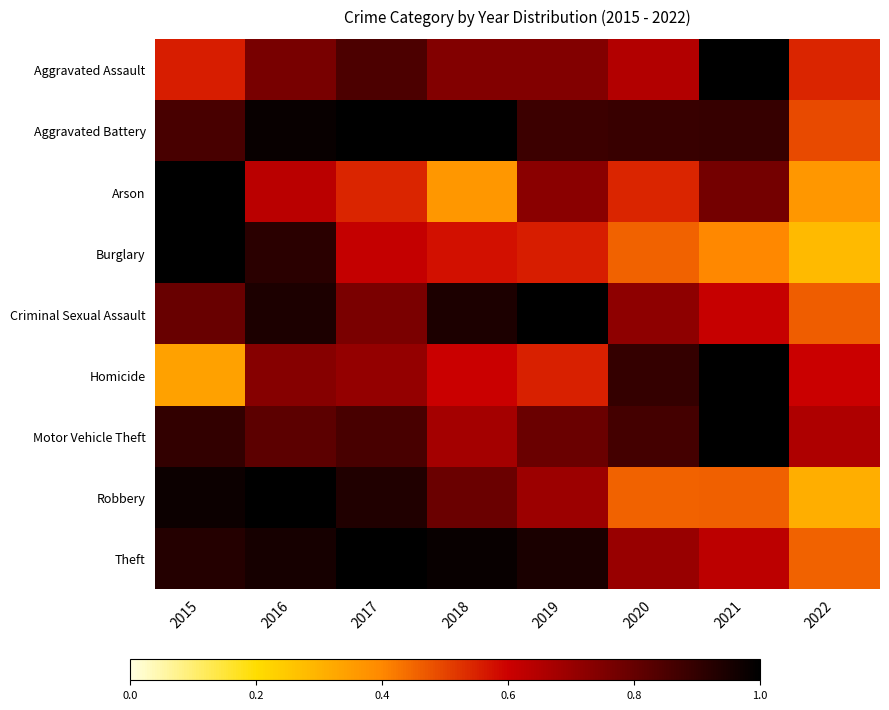

At which category is the sum across all series the highest?

2016